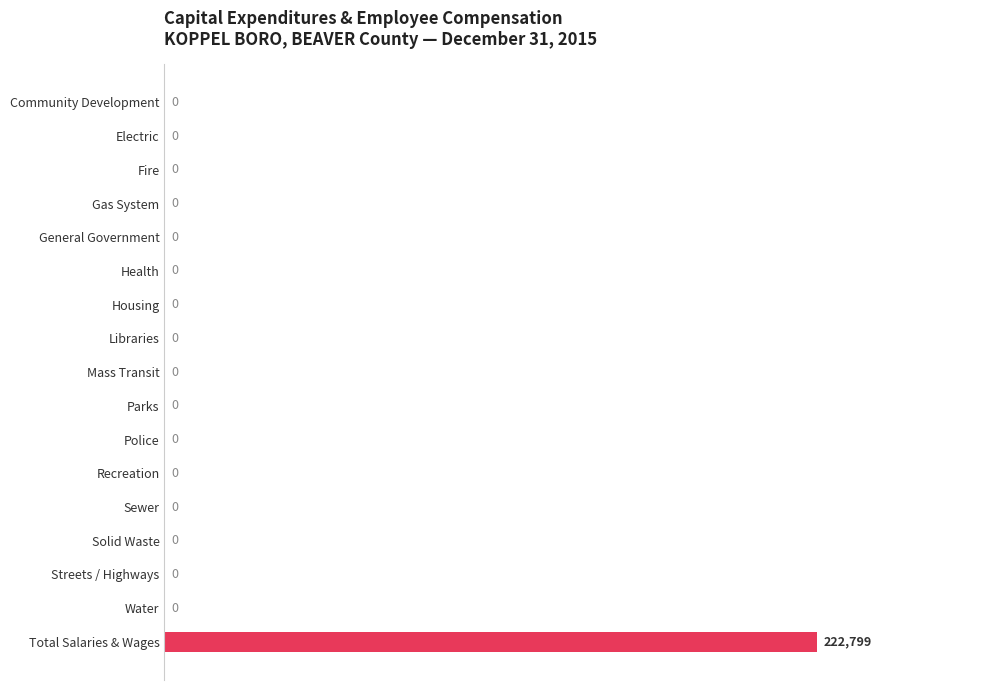

True or false: the data shows 0 at Water.

True